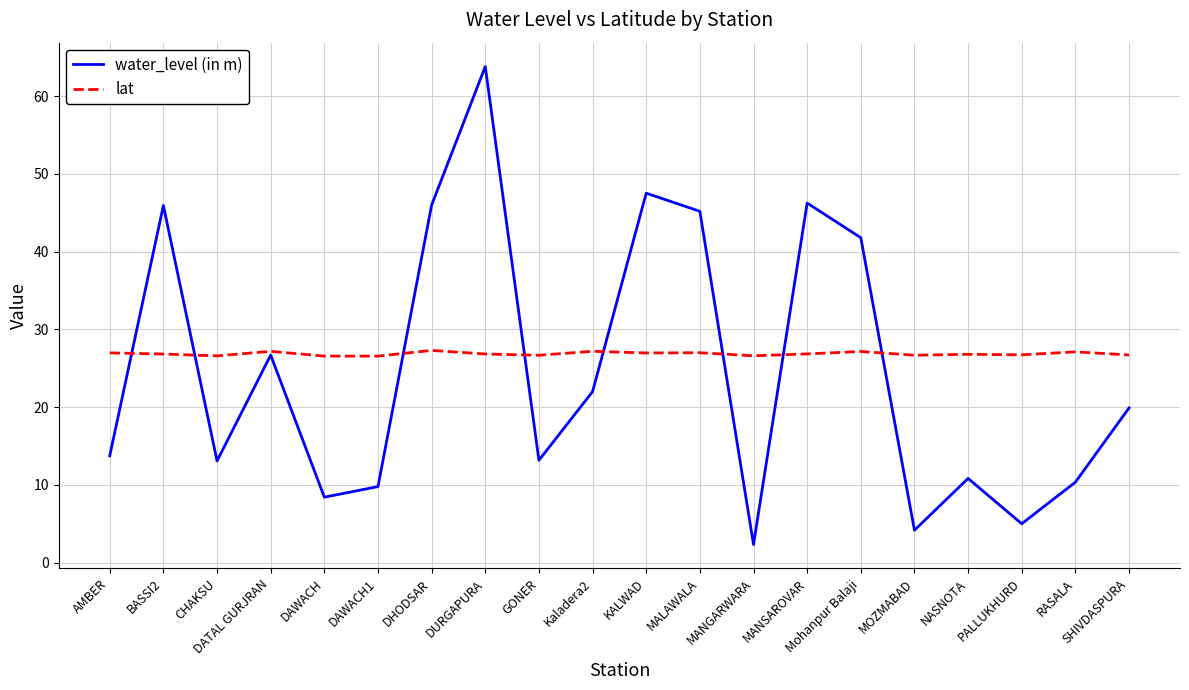

The value of lat at DAWACH1 is 26.6. True or false?

True